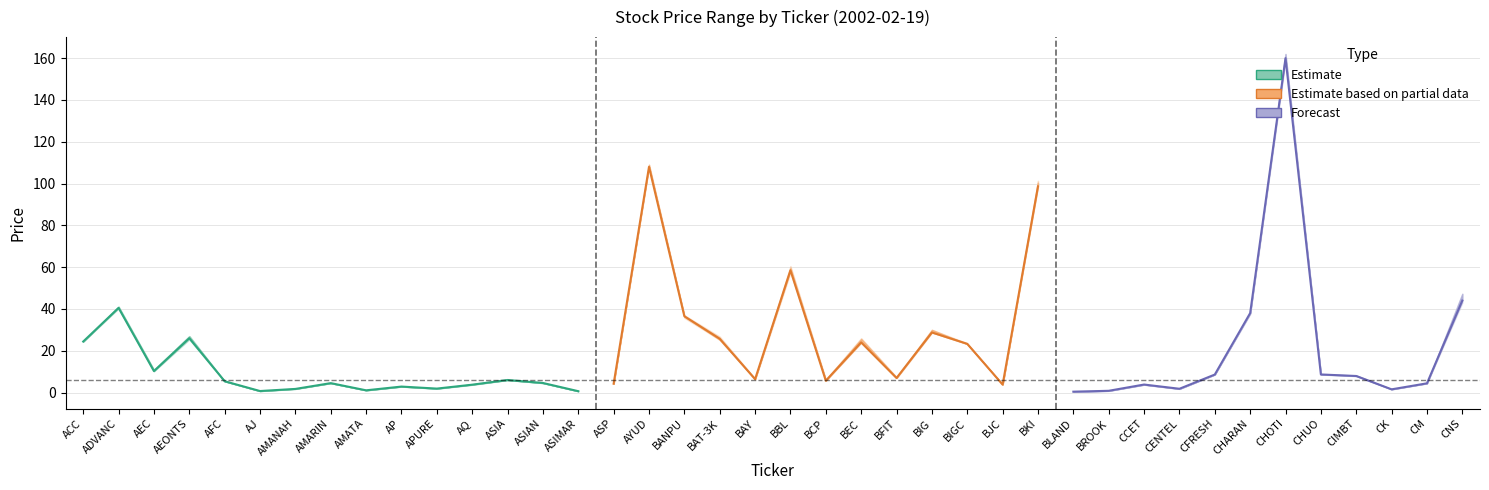

True or false: low and high intersect in this chart.

False